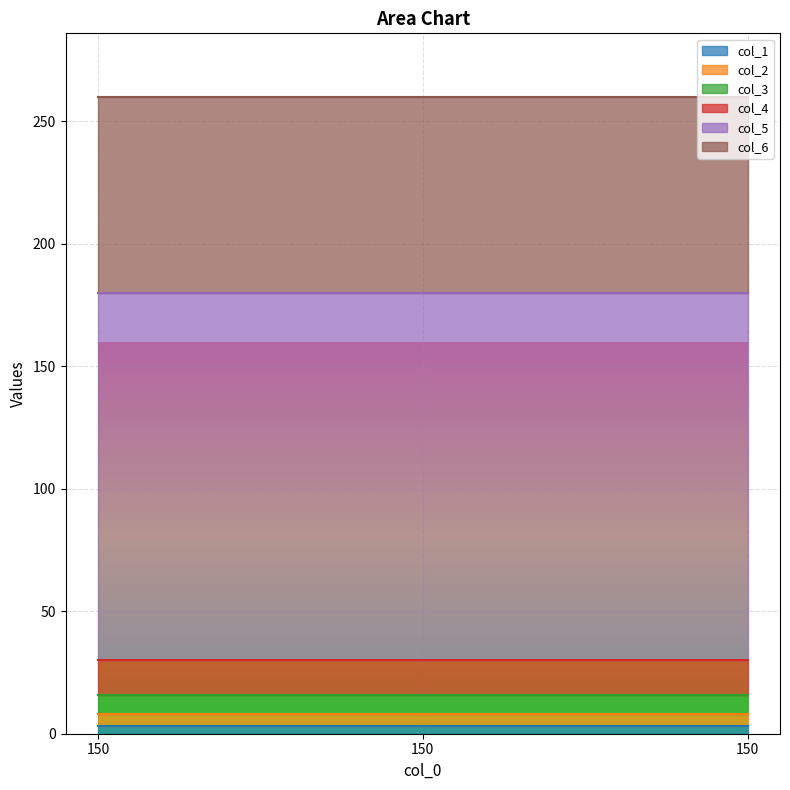

What is the minimum value for col_4?

14